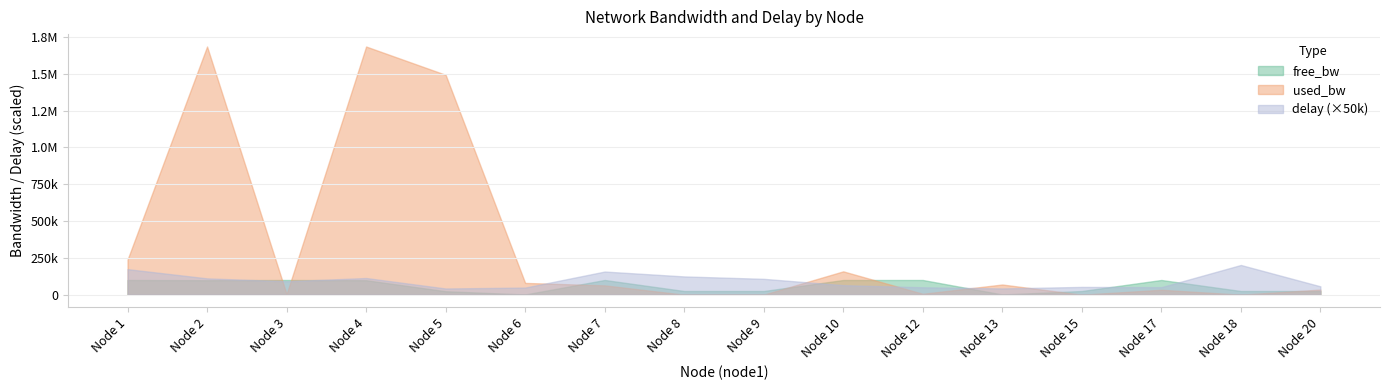

What is the sum of the used_bw values at 15 and 13?

69506.1